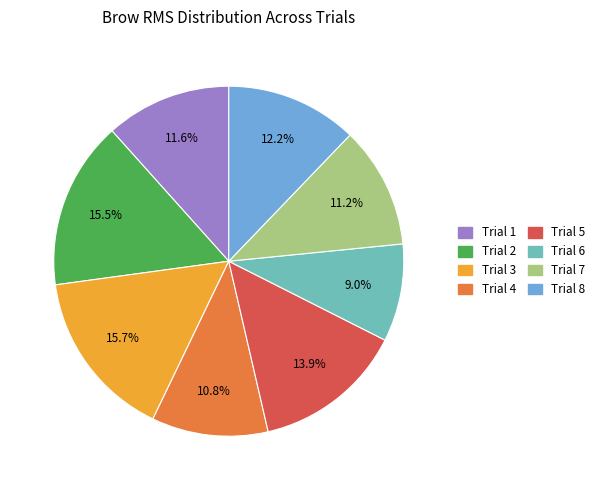

Does Trial 3 account for over 50% of the chart?

No